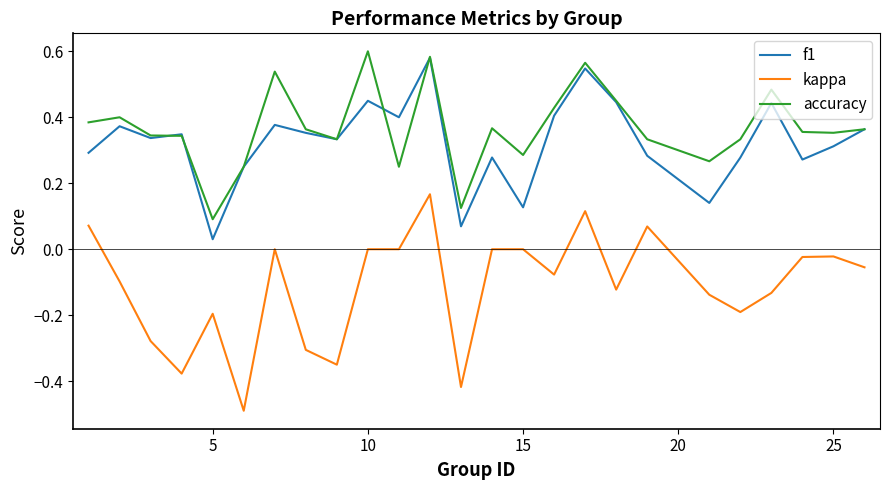

True or false: kappa and accuracy intersect in this chart.

False